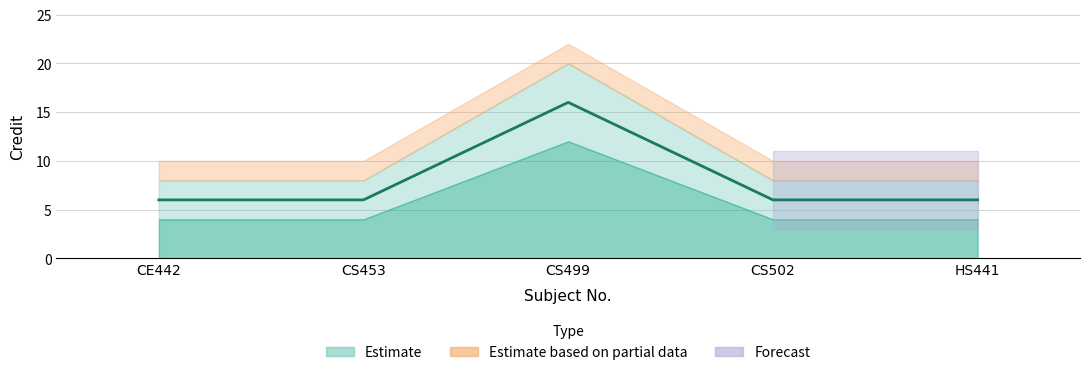

Does the chart have visible grid lines?

Yes